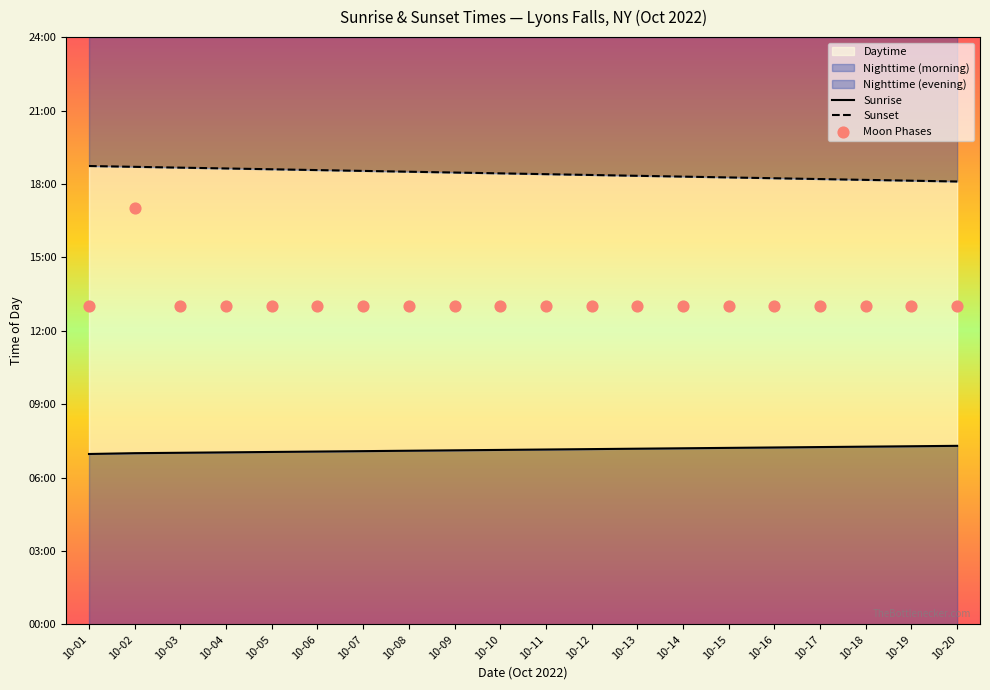

Which series has the largest total across all categories?

Sunset